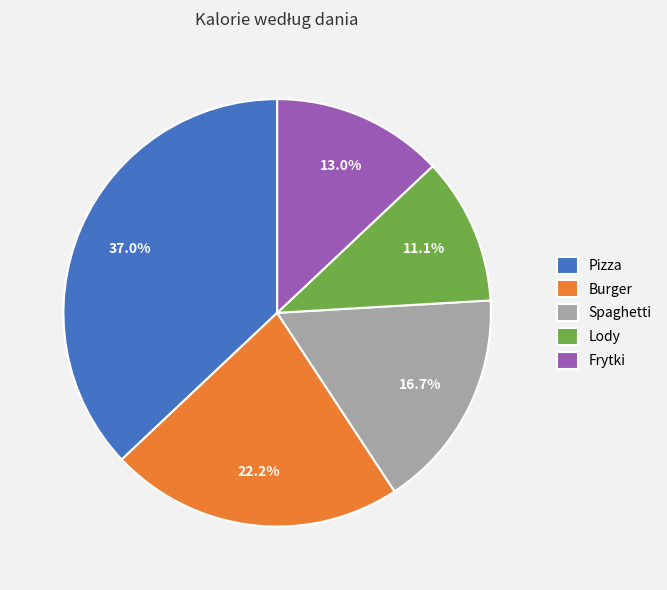

The Burger slice represents 22% of the pie. True or false?

True